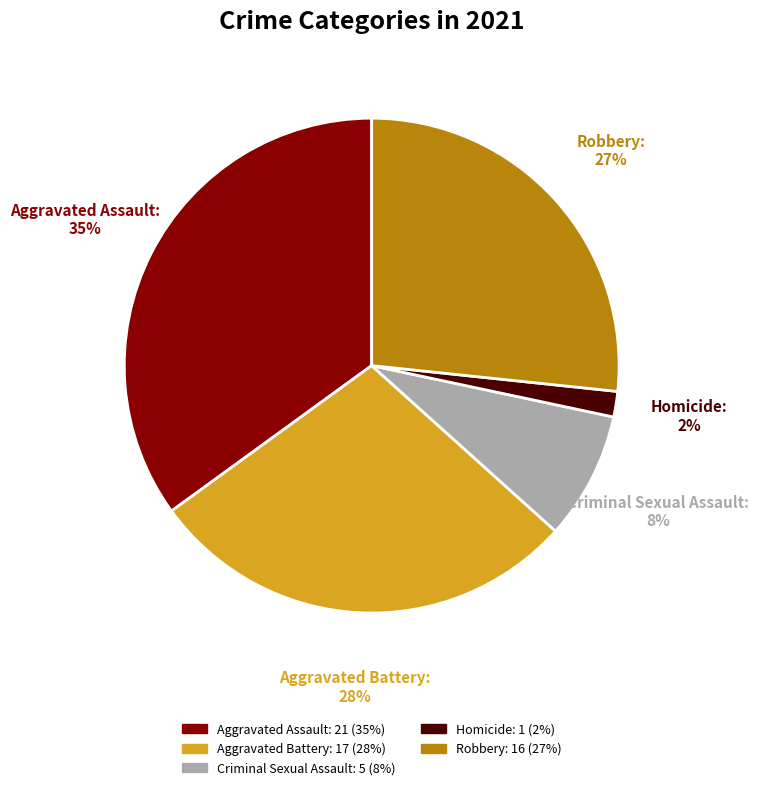

What percentage is the Criminal Sexual Assault slice, to the nearest percent?

8%